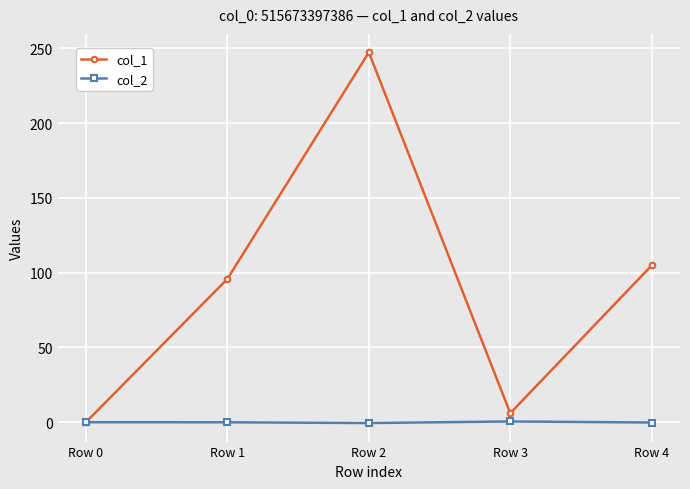

True or false: col_2 has more than 2 interior local peaks.

False